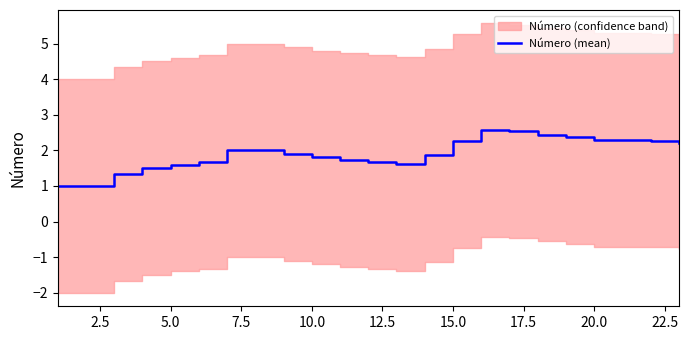

True or false: Número (mean) has a value of 2.6 at 5.0.

False